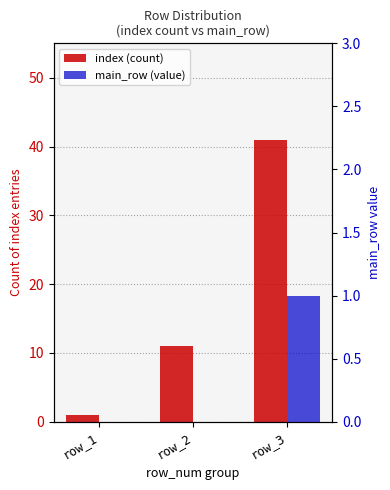

The main_row (value) series shows 0 at row_2. True or false?

True